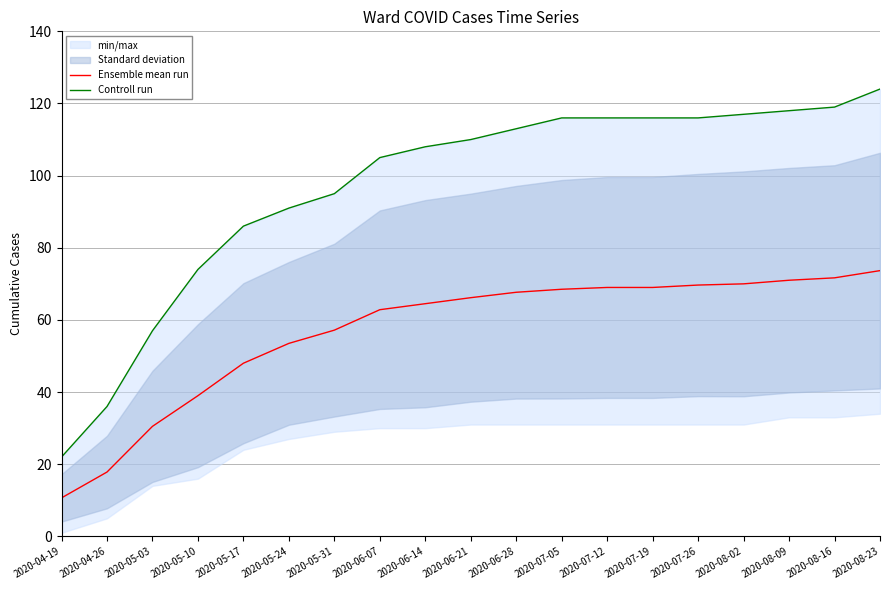

What is the value of the Controll run point at the 1st from the left?

22.0